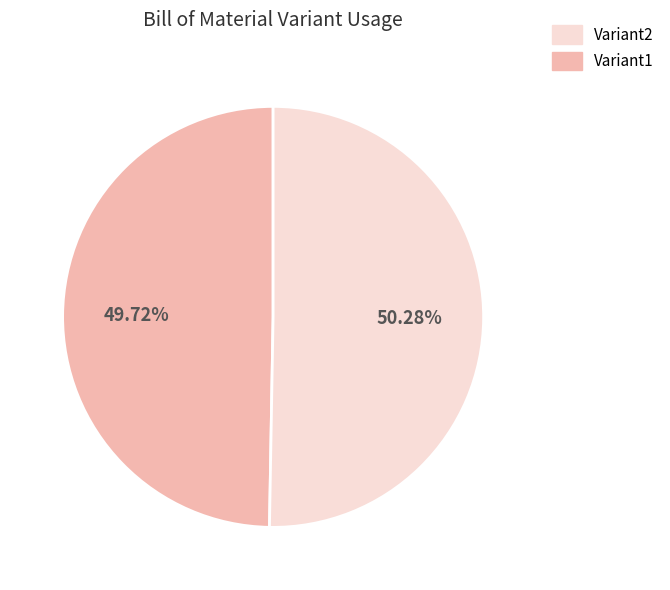

Is there a majority slice in this chart?

Yes